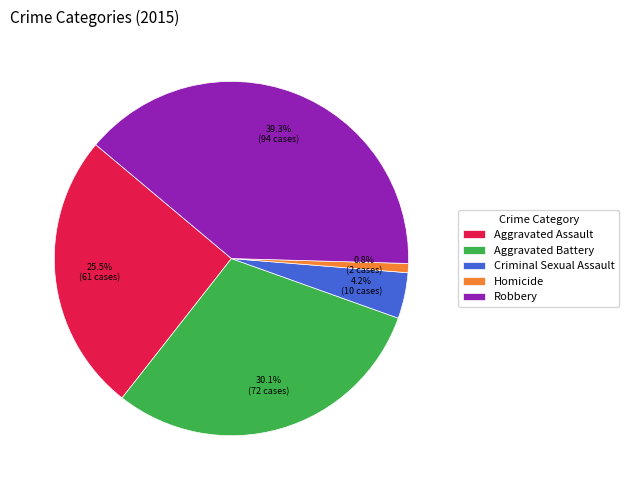

How much of the chart is everything except Criminal Sexual Assault?

95.8%